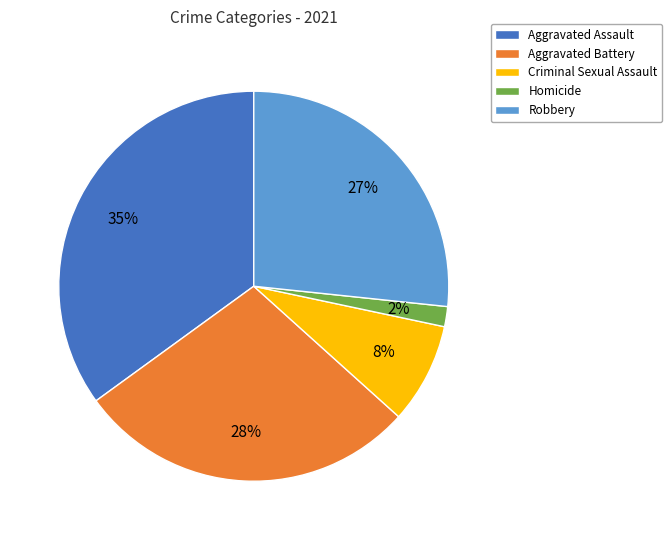

Combined, do Aggravated Battery and Robbery account for over 50%?

Yes